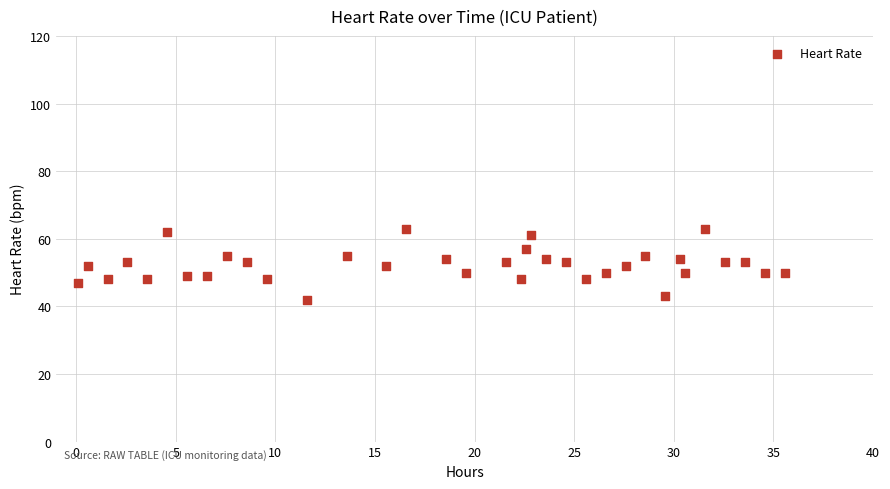

What is the range of Y values (max minus min)?

21